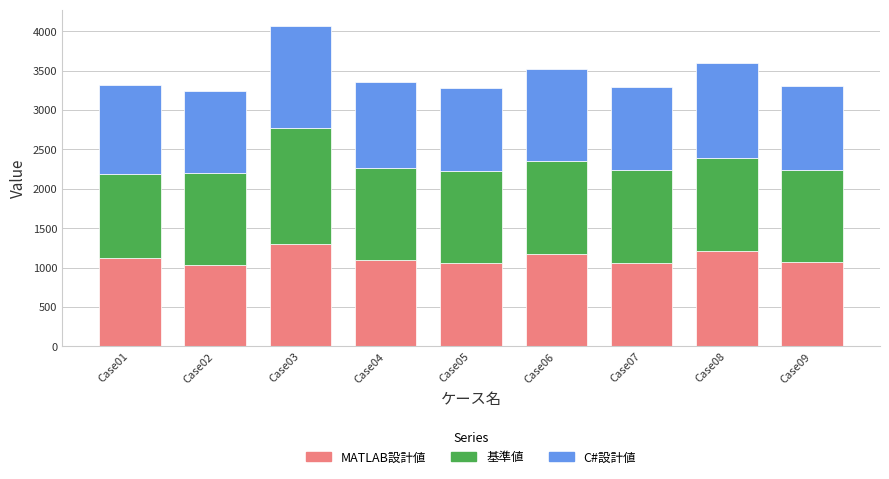

What is the minimum value for MATLAB設計値?

1033.6